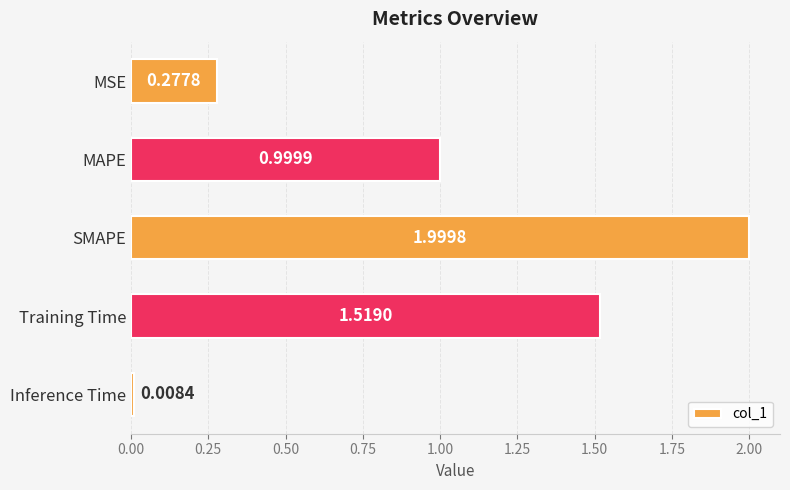

List the labels in order of value, largest first.

SMAPE, Training Time, MAPE, MSE, Inference Time